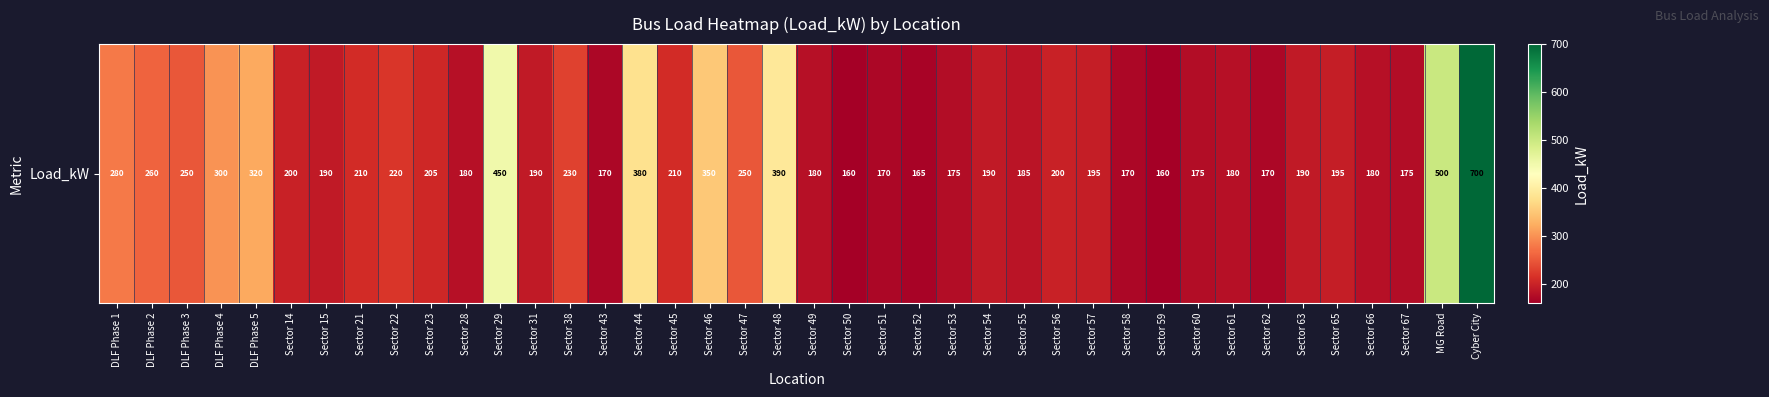

Reading left to right, list all the values displayed in this chart.

DLF Phase 1=280	DLF Phase 2=260	DLF Phase 3=250	DLF Phase 4=300	DLF Phase 5=320	Sector 14=200	Sector 15=190	Sector 21=210	Sector 22=220	Sector 23=205	Sector 28=180	Sector 29=450	Sector 31=190	Sector 38=230	Sector 43=170	Sector 44=380	Sector 45=210	Sector 46=350	Sector 47=250	Sector 48=390	Sector 49=180	Sector 50=160	Sector 51=170	Sector 52=165	Sector 53=175	Sector 54=190	Sector 55=185	Sector 56=200	Sector 57=195	Sector 58=170	Sector 59=160	Sector 60=175	Sector 61=180	Sector 62=170	Sector 63=190	Sector 65=195	Sector 66=180	Sector 67=175	MG Road=500	Cyber City=700